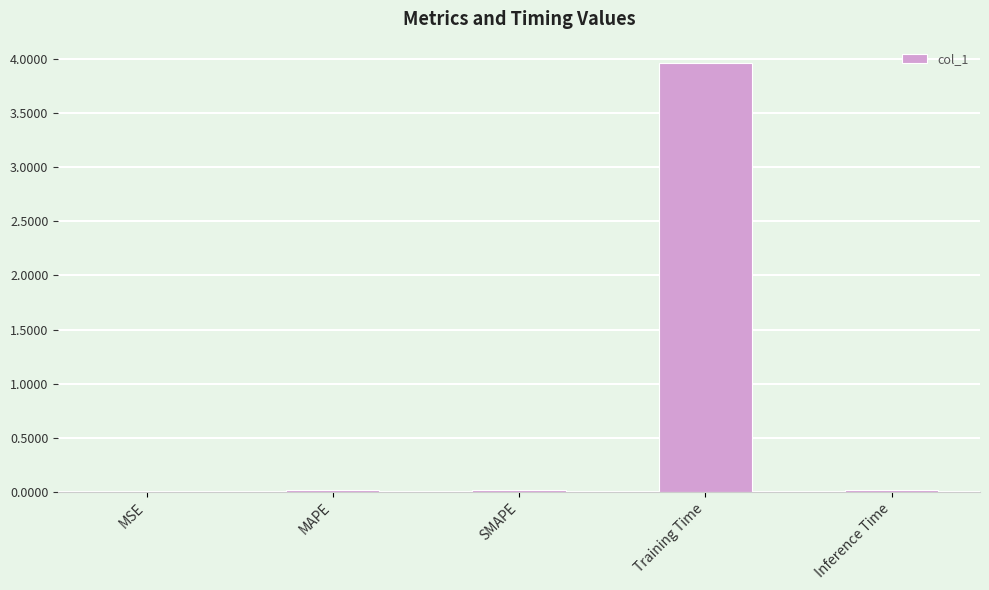

At which category does the chart reach its peak across all series?

Training Time